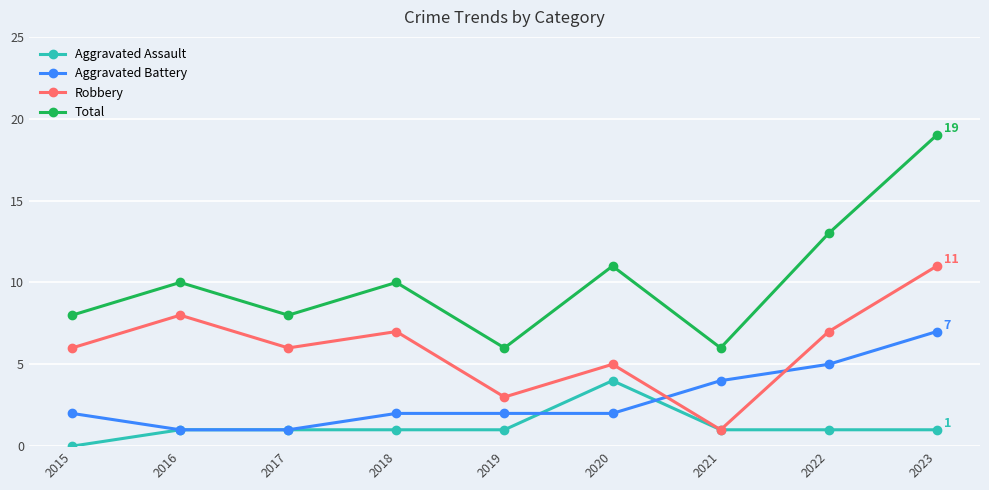

Reading left to right, transcribe all the data shown in this chart.

Aggravated Assault: 2015=0	2016=1	2017=1	2018=1	2019=1	2020=4	2021=1	2022=1	2023=1
Aggravated Battery: 2015=2	2016=1	2017=1	2018=2	2019=2	2020=2	2021=4	2022=5	2023=7
Robbery: 2015=6	2016=8	2017=6	2018=7	2019=3	2020=5	2021=1	2022=7	2023=11
Total: 2015=8	2016=10	2017=8	2018=10	2019=6	2020=11	2021=6	2022=13	2023=19